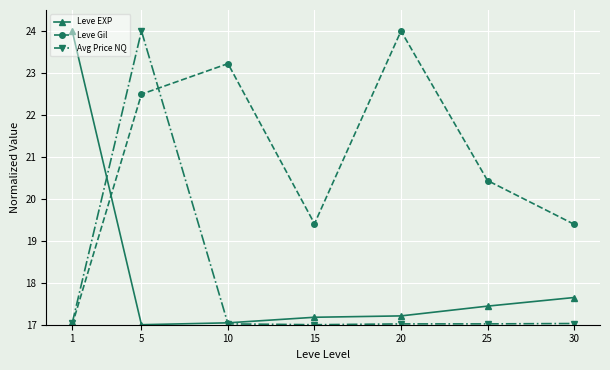

At which category does Leve Gil reach its first local peak?

10